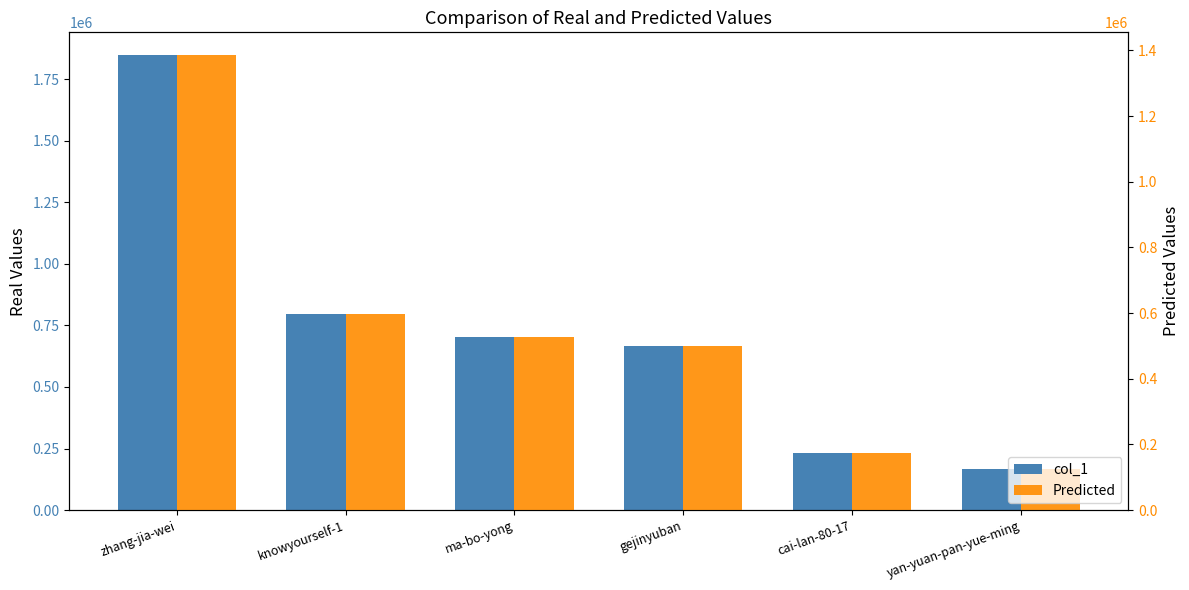

At which category does the chart reach its minimum across all series?

yan-yuan-pan-yue-ming